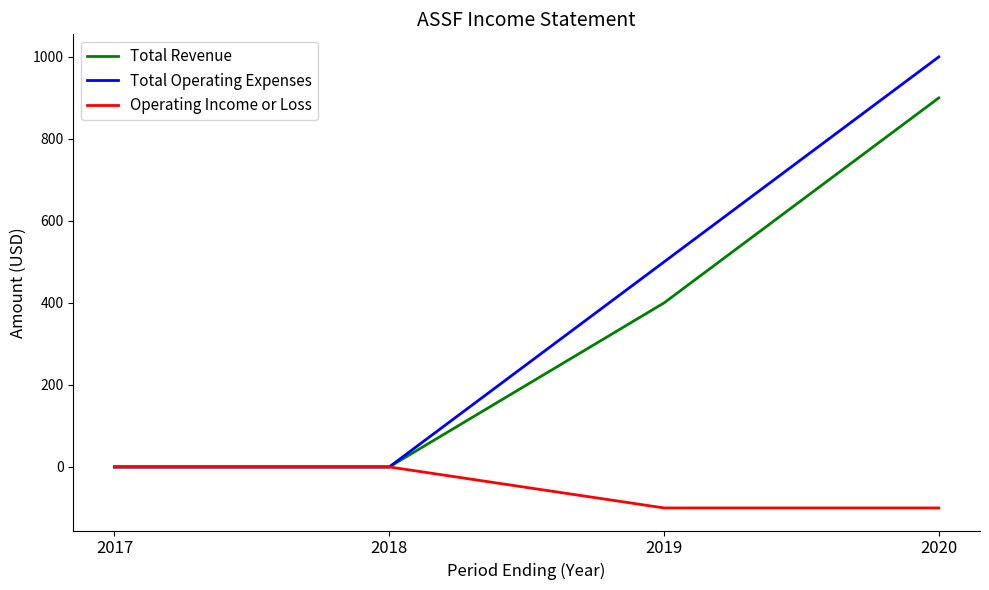

Which series has the widest spread of values?

Total Operating Expenses